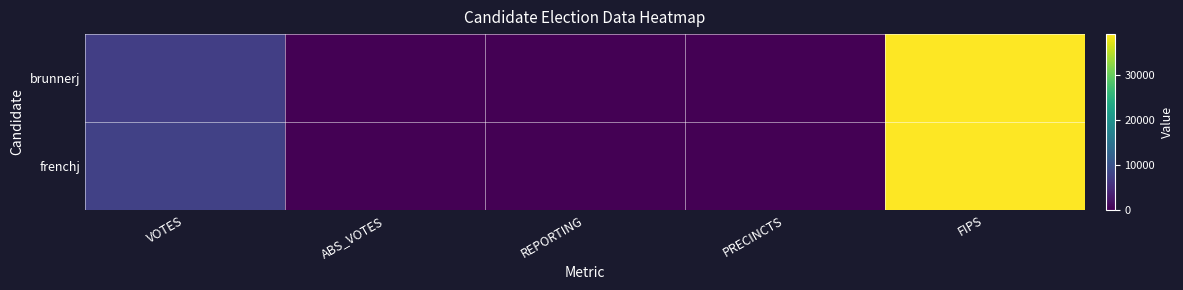

Reading right to left, extract all data points from this chart.

brunnerj: FIPS=39171	PRECINCTS=26	REPORTING=26	ABS_VOTES=0	VOTES=7278
frenchj: FIPS=39171	PRECINCTS=26	REPORTING=26	ABS_VOTES=0	VOTES=7606